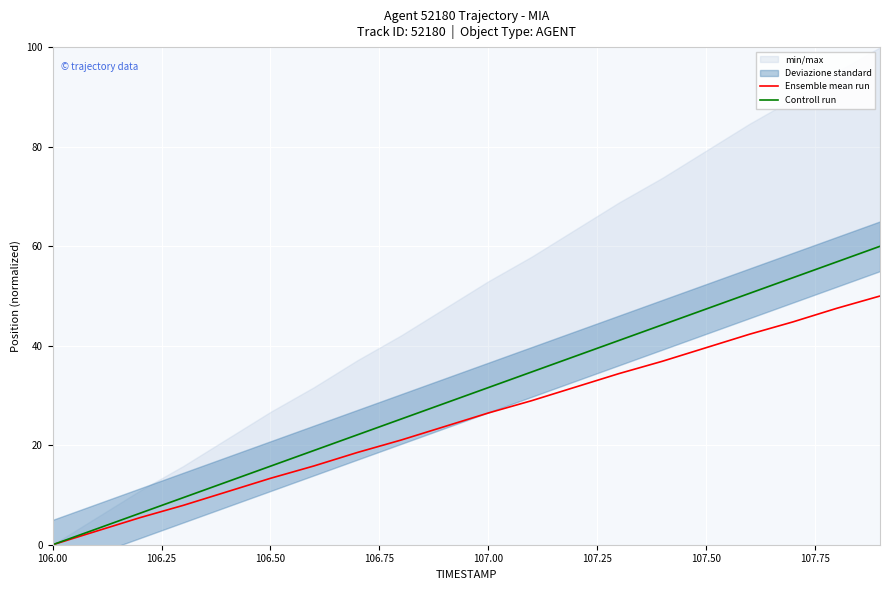

True or false: Ensemble mean run has more than 0 interior local peaks.

False